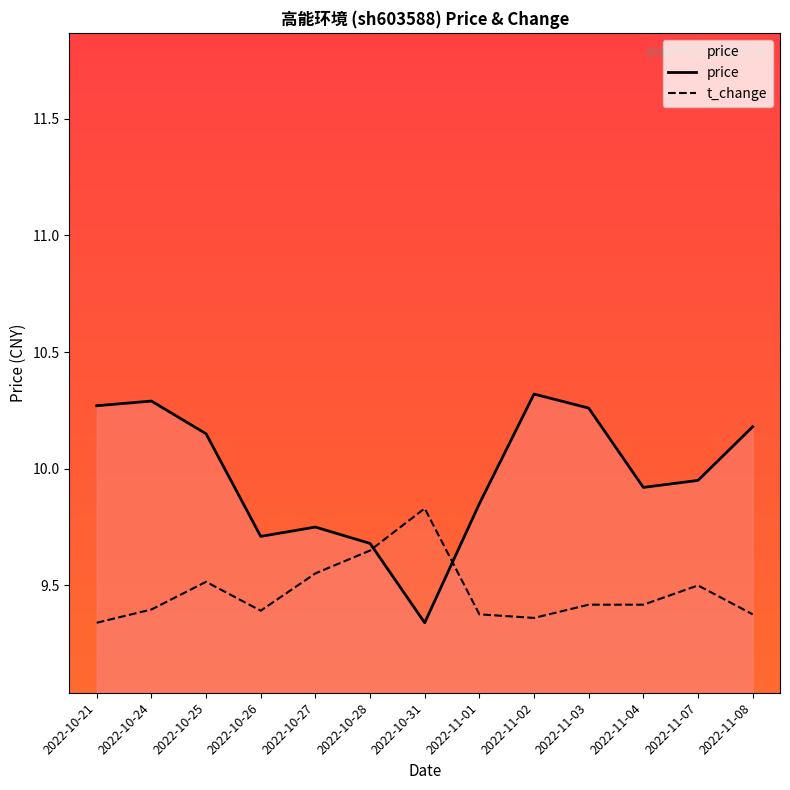

What are all the series names shown in the legend?

price, t_change